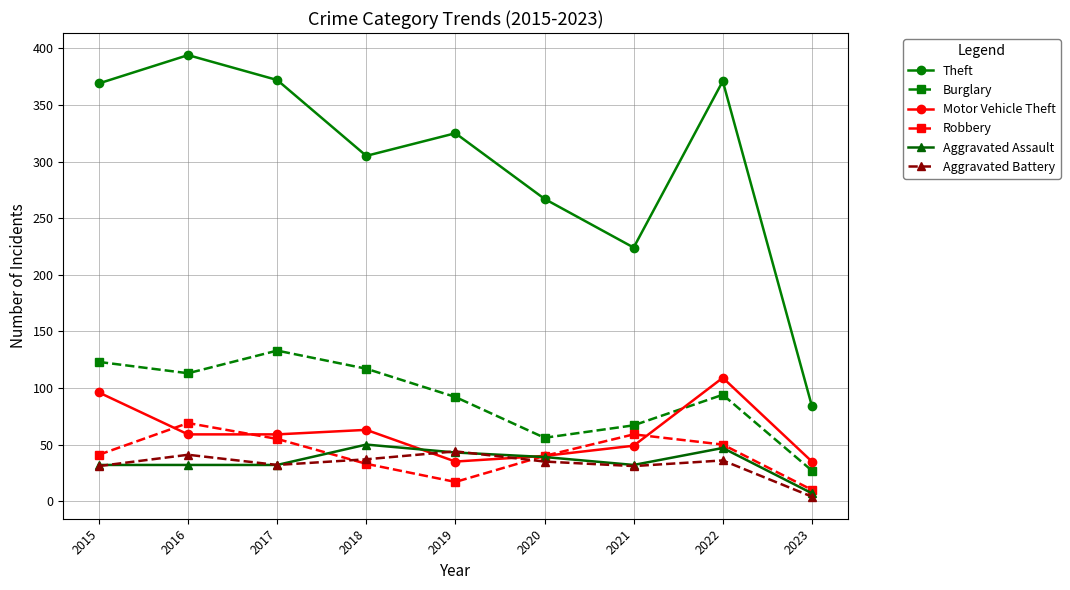

Which series has the widest spread of values?

Theft